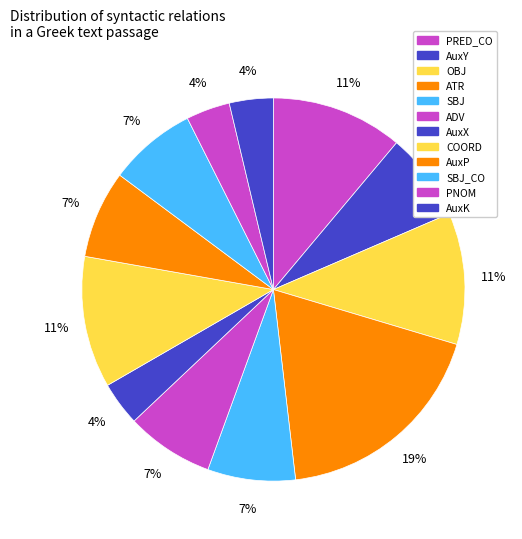

Which category has the biggest portion of the pie?

ATR